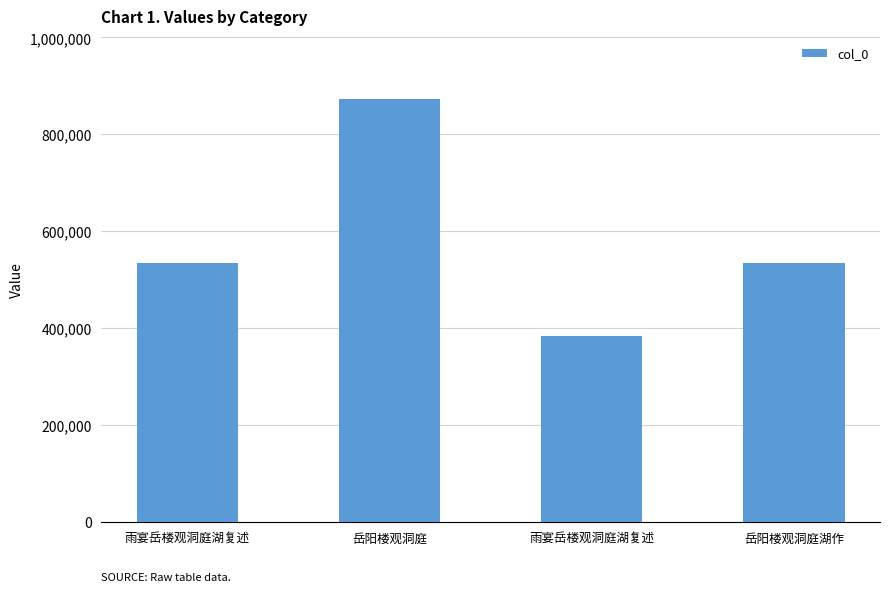

Is it true that the value at 雨宴岳楼观洞庭湖复述 is 383855?

True